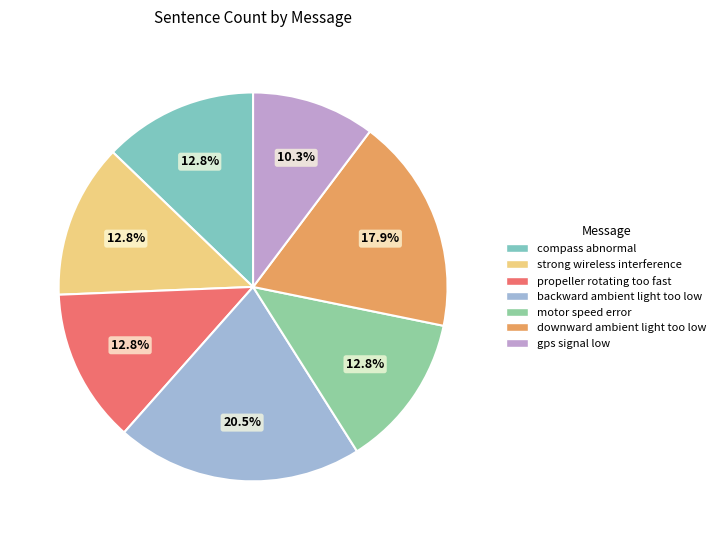

What is the smallest slice in the pie chart?

gps signal low